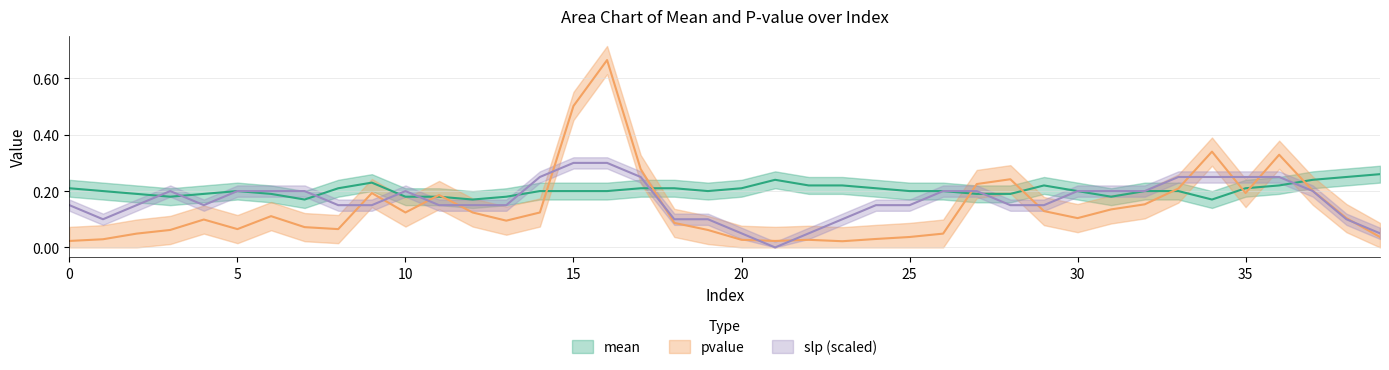

At which label does slp reach its minimum?

21